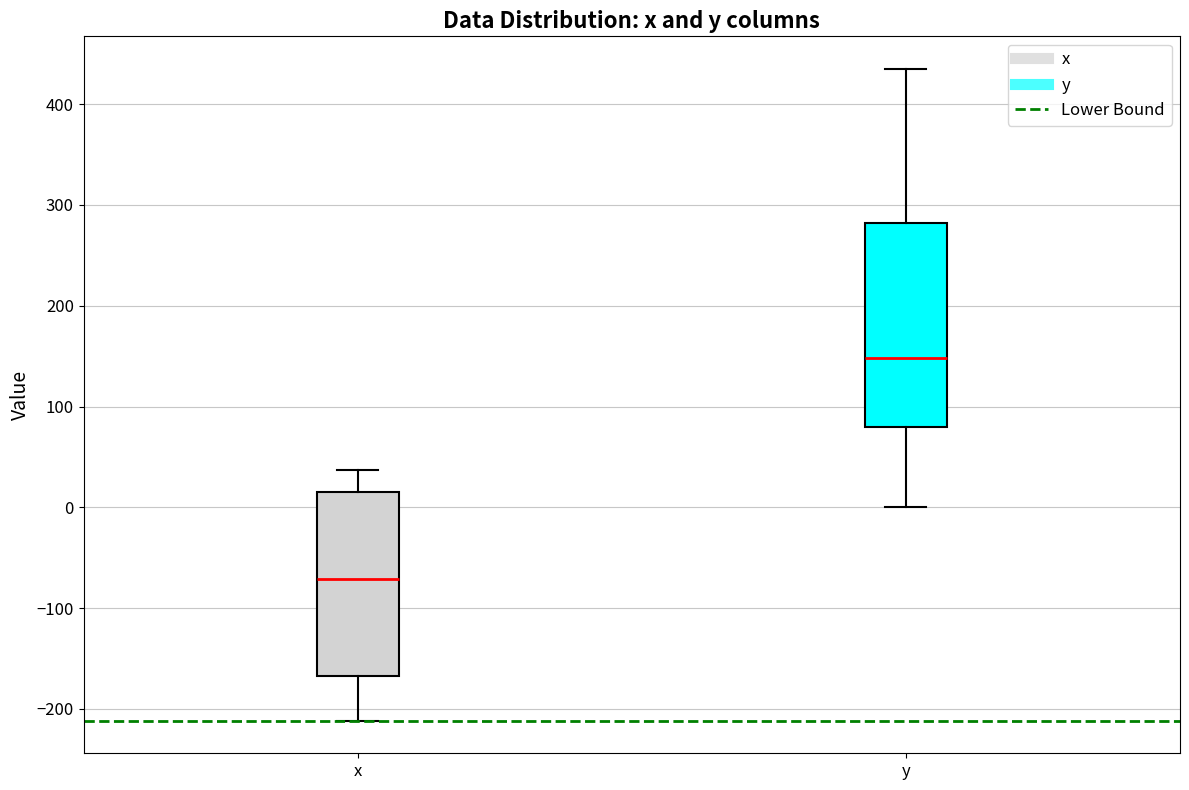

Comparing the boxes themselves (not the whiskers), which one is the tallest?

y